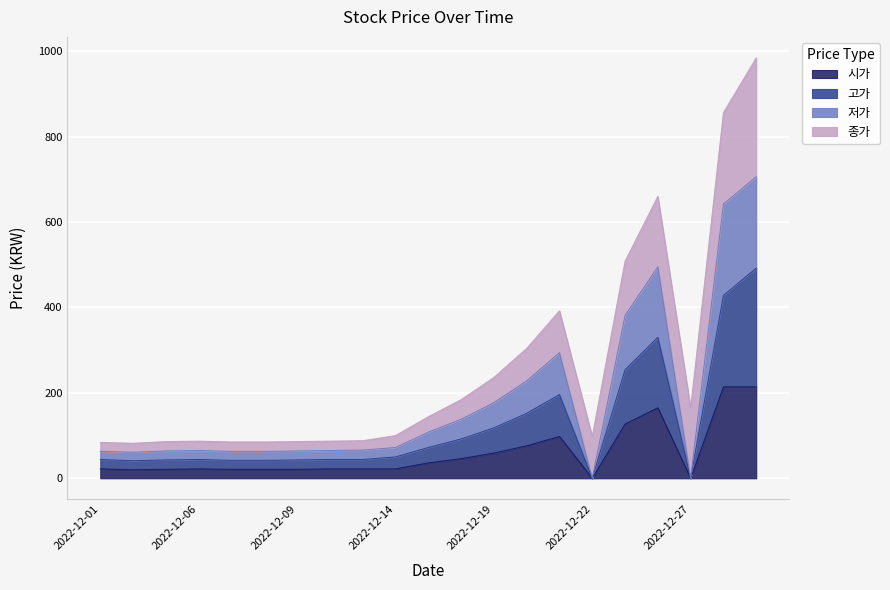

At which label does 시가 first exceed 22?

2022-12-15